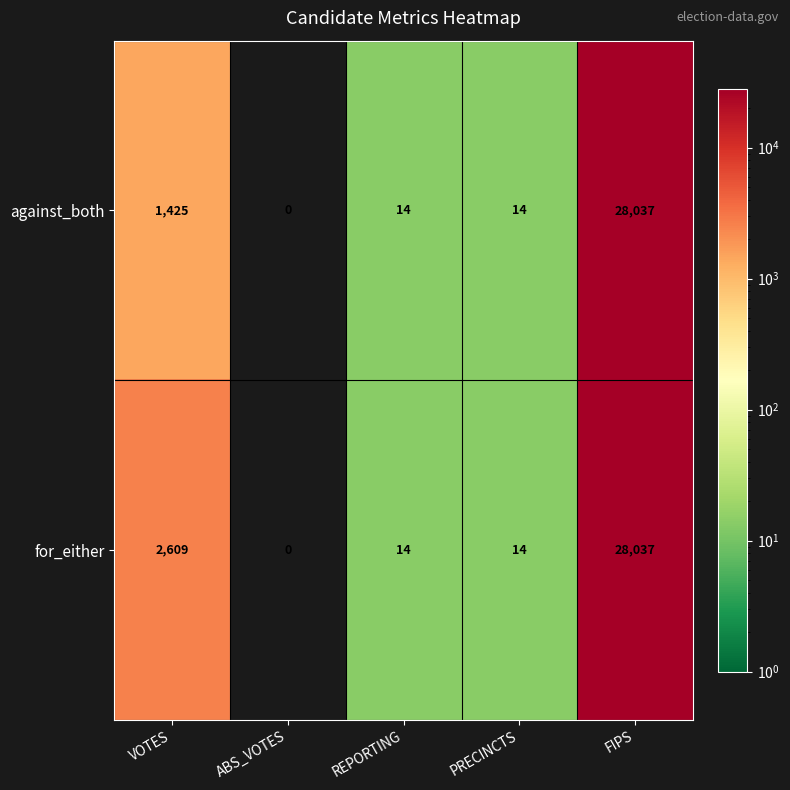

At which category is the sum across all series the highest?

FIPS